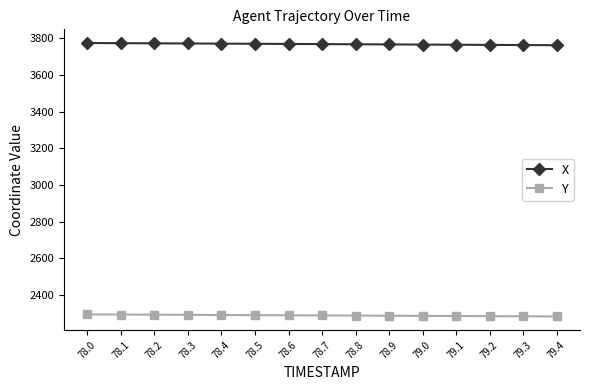

True or false: Y and X intersect in this chart.

False